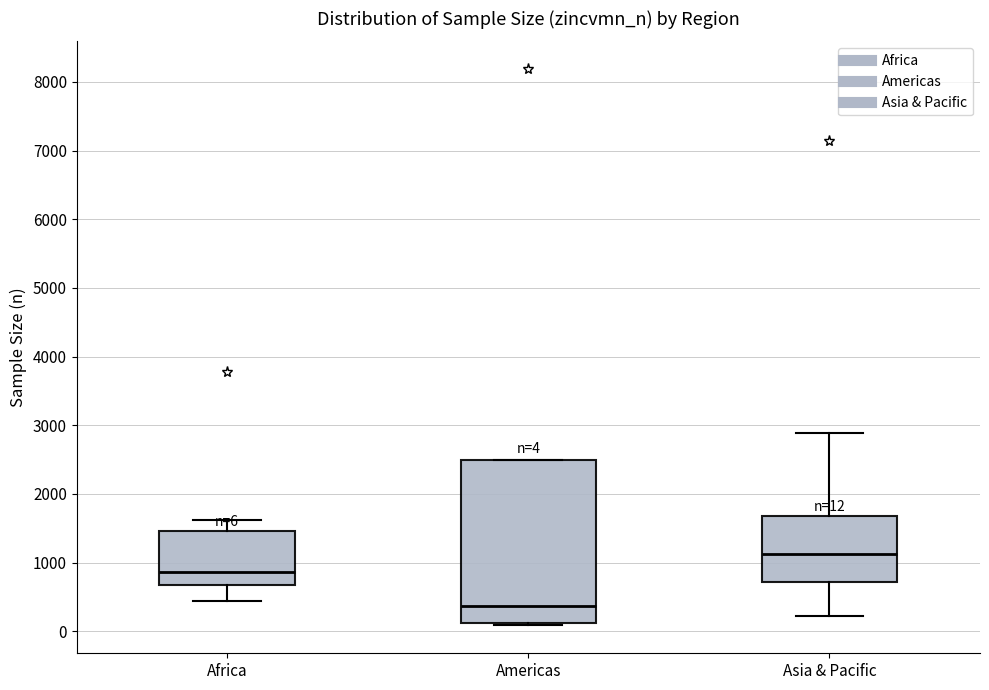

Which box has the highest median line?

Asia & Pacific